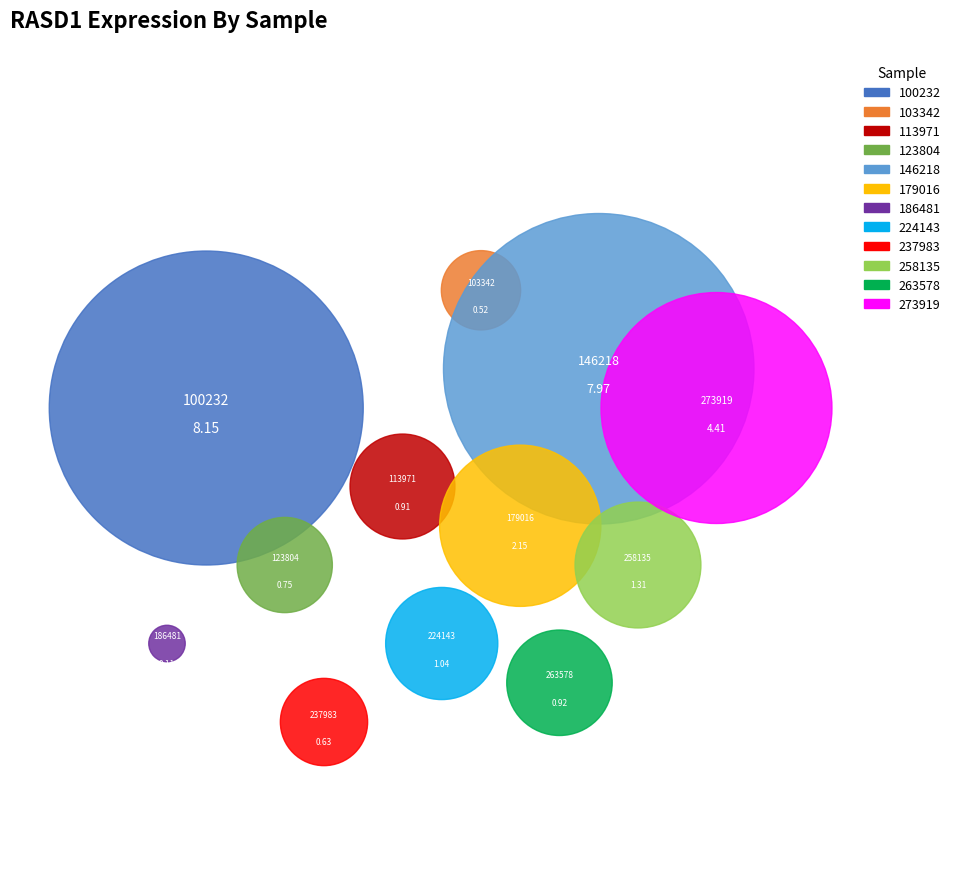

To the nearest percent, what portion does 113971 represent?

3%